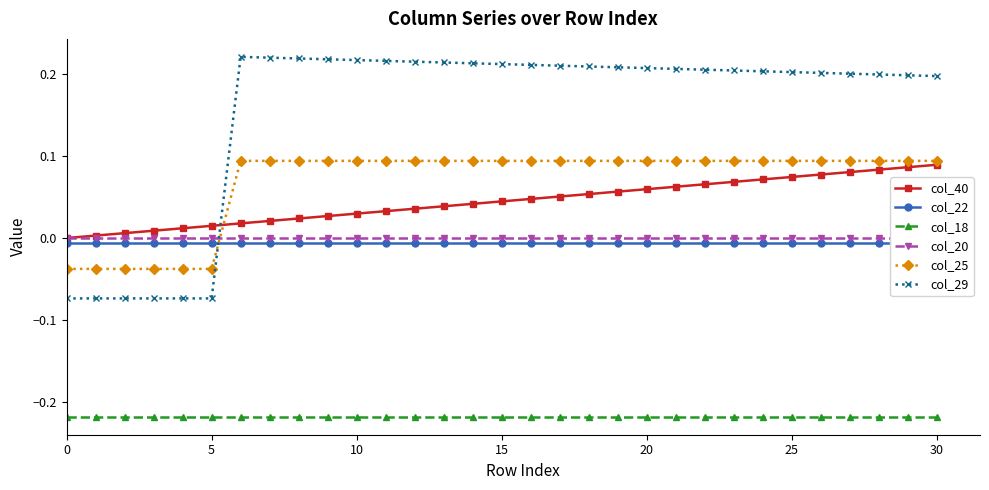

What is the sum of all col_29 values?

4.8